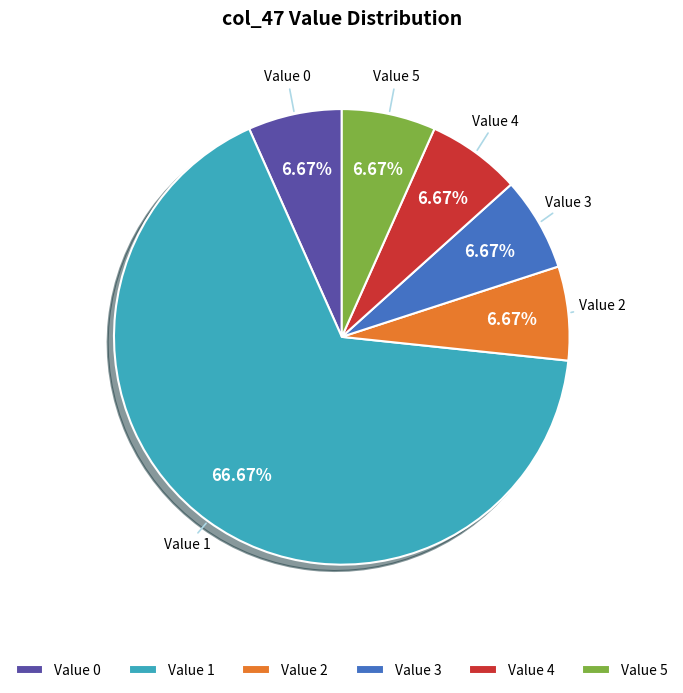

Is Value 1 the majority of the pie?

Yes